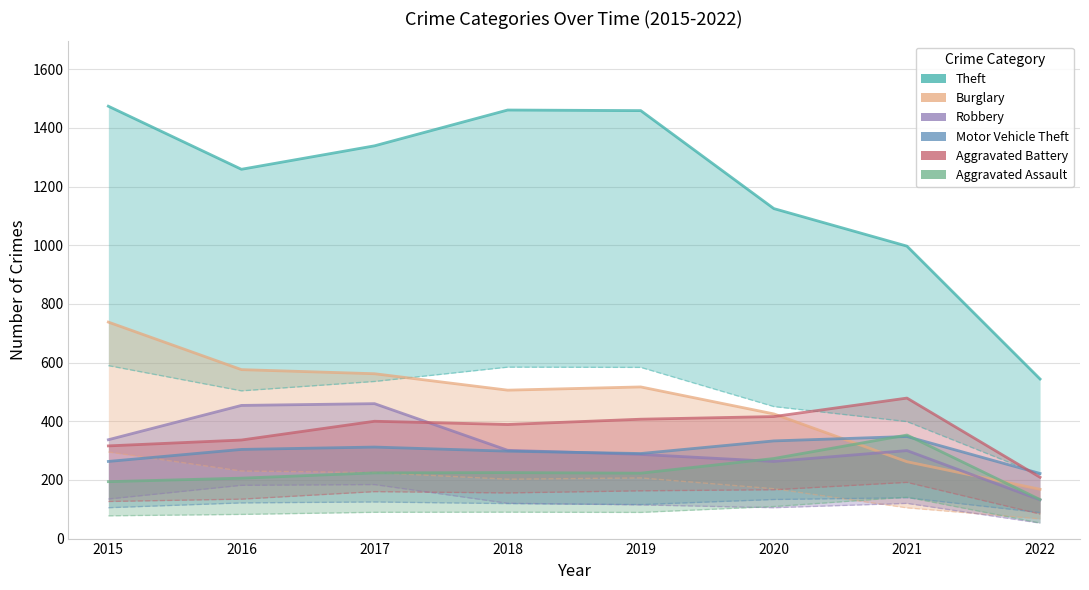

What are all the series names shown in the legend?

Theft, Burglary, Robbery, Motor Vehicle Theft, Aggravated Battery, Aggravated Assault